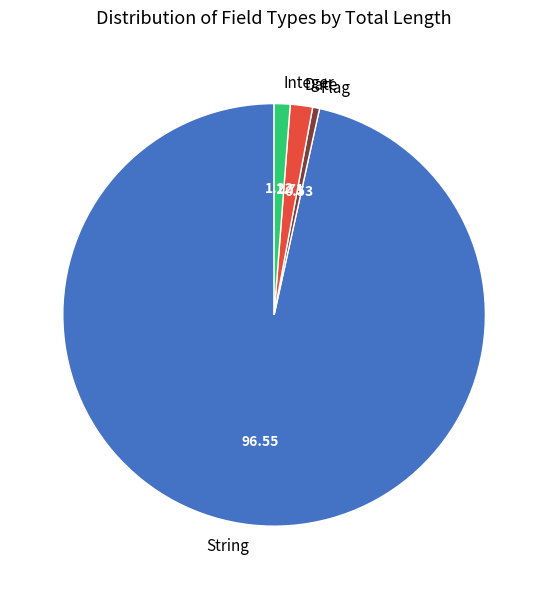

Is the sum of String and Integer greater than half?

Yes